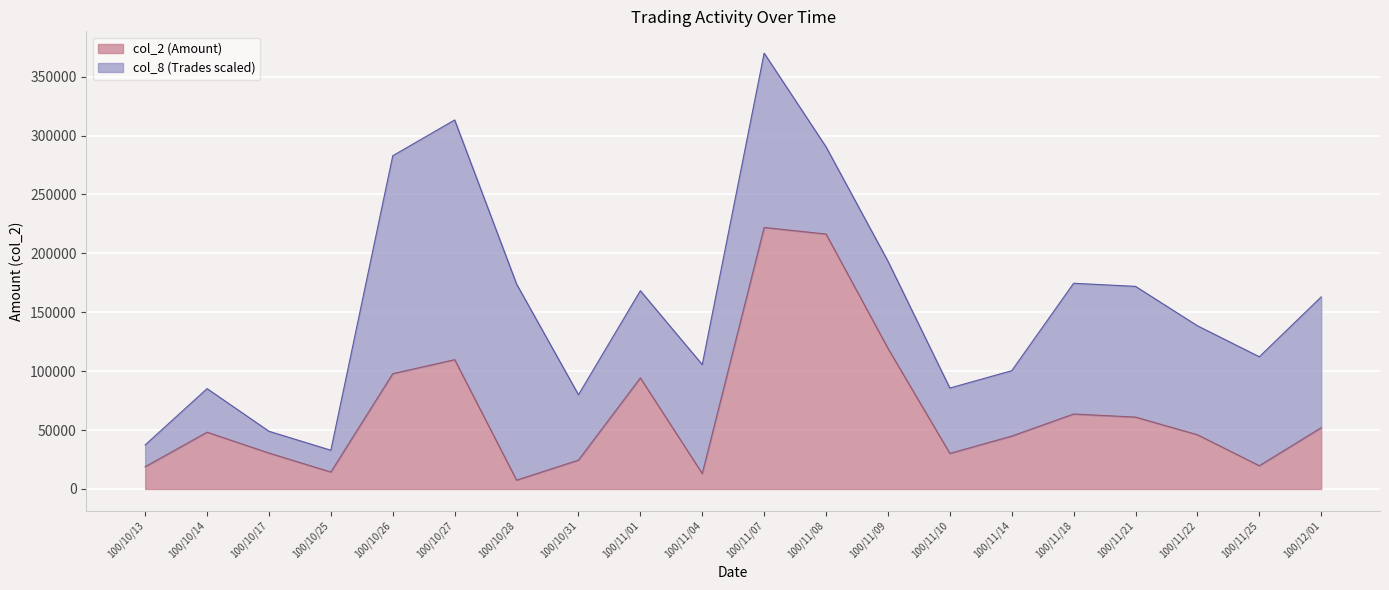

What is the change in value from 100/11/07 to 100/11/18?

-158360